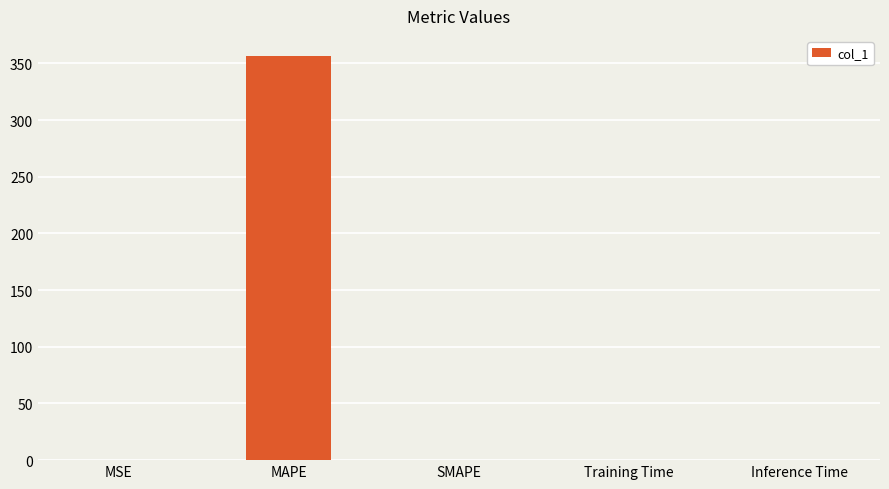

Are the bars horizontal?

No